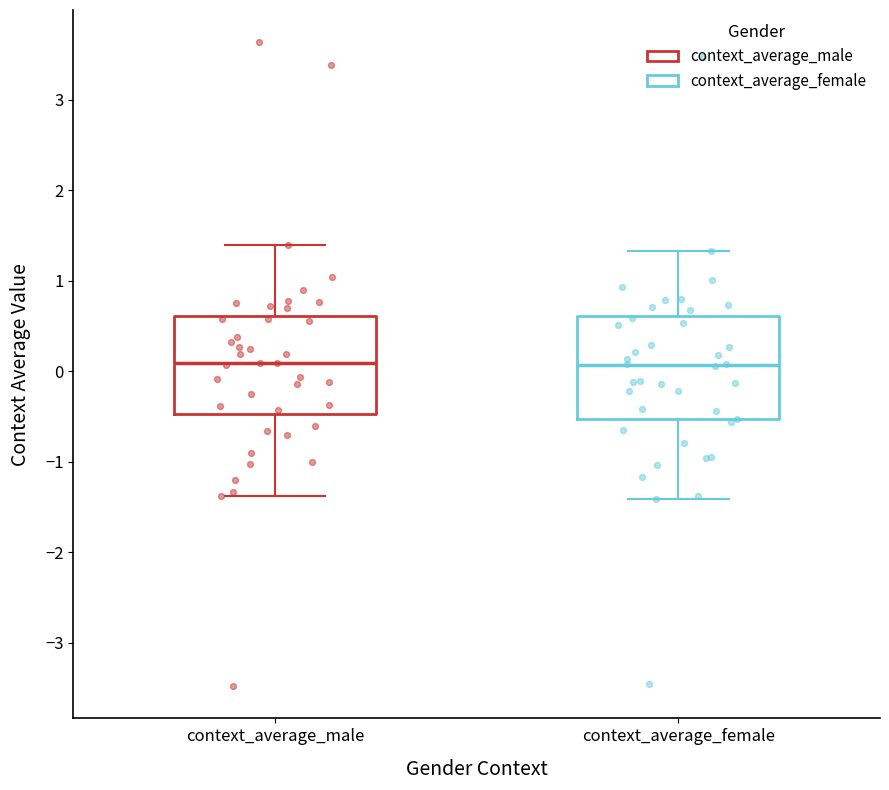

Where does the lower whisker of the box for context_average_male end on the y-axis? The values are not printed on the chart, so give them approximately, as read against the axis.

-1.4